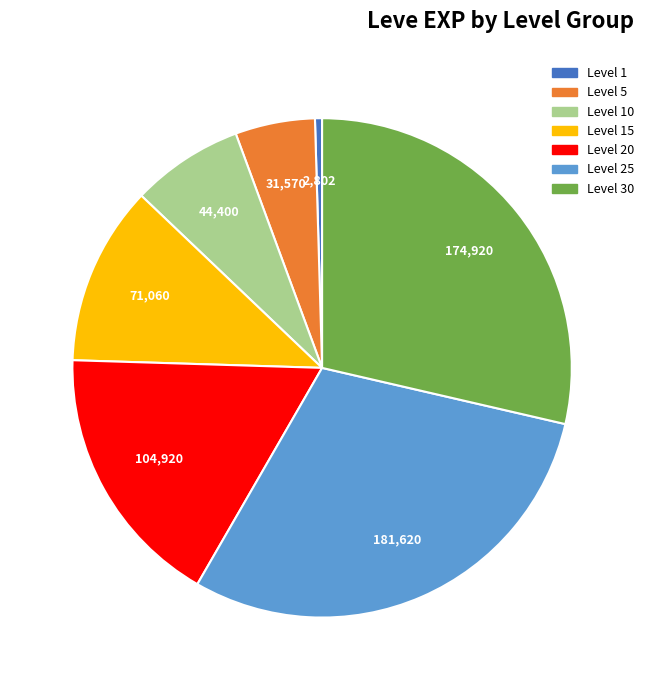

Which category has the biggest portion of the pie?

Level 25